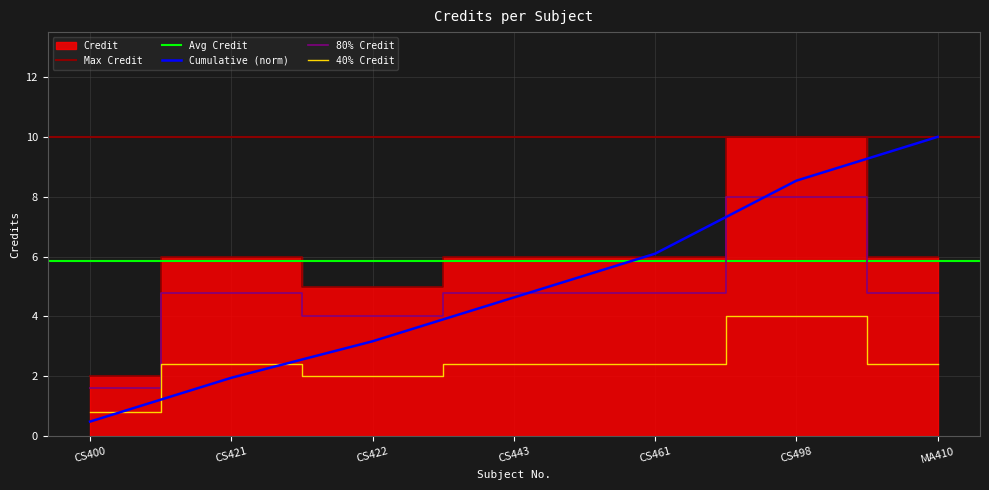

Rank the categories by value from lowest to highest.

CS400, CS422, CS421, CS443, CS461, MA410, CS498